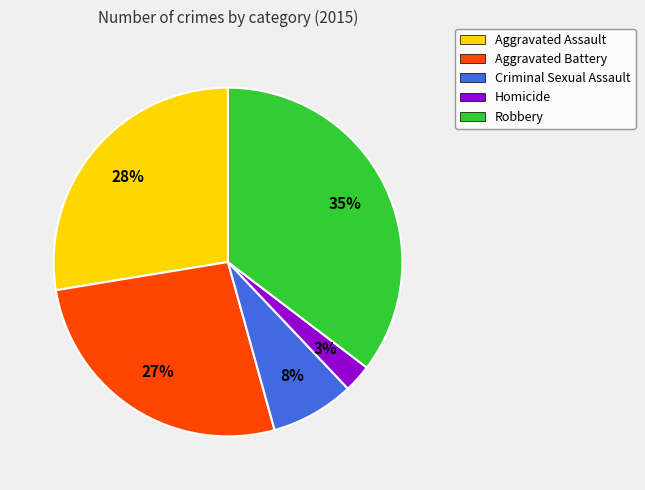

Combined, do Robbery and Aggravated Assault account for over 50%?

Yes